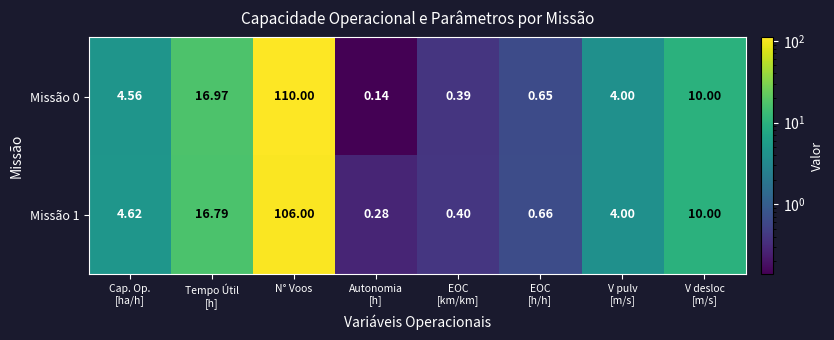

At which category is the sum across all series the highest?

N° Voos